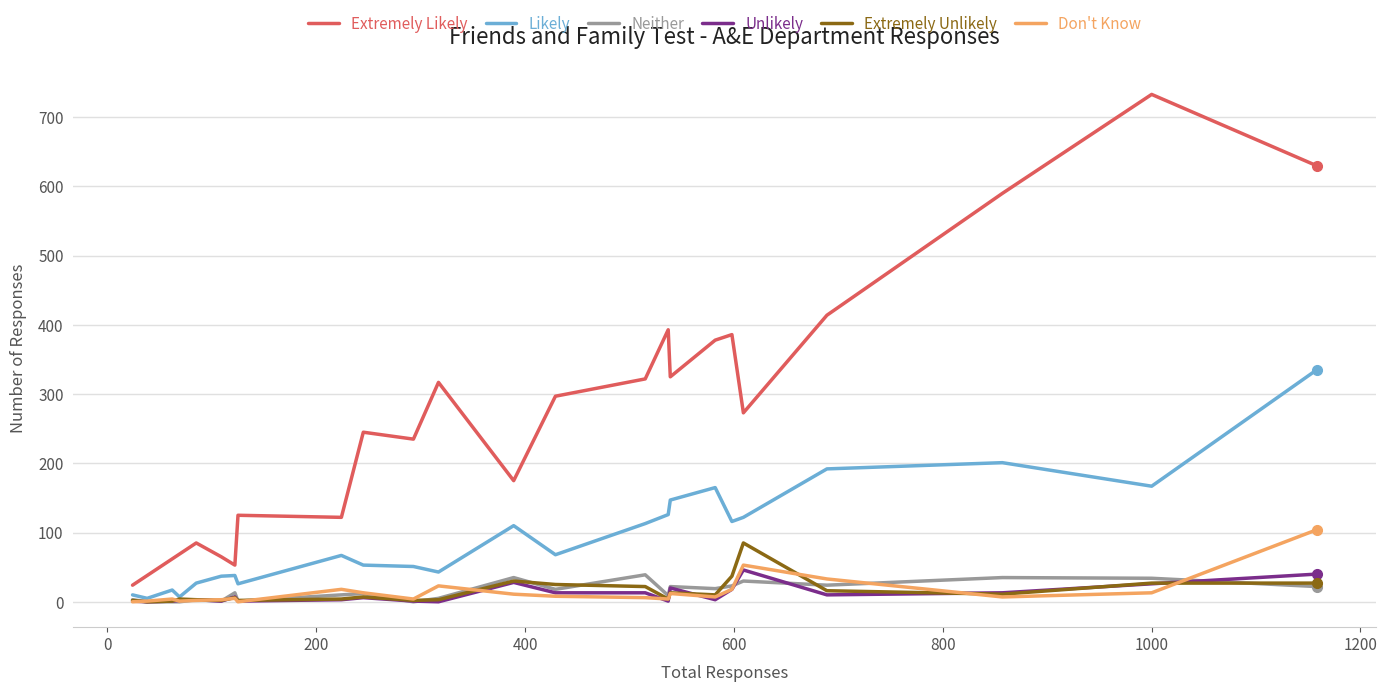

What is the maximum value shown in the chart?

733